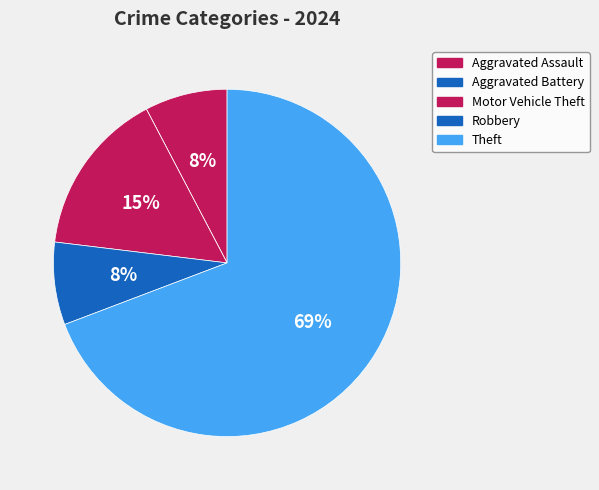

Rank the categories by value from highest to lowest.

Theft, Motor Vehicle Theft, Aggravated Assault, Robbery, Aggravated Battery